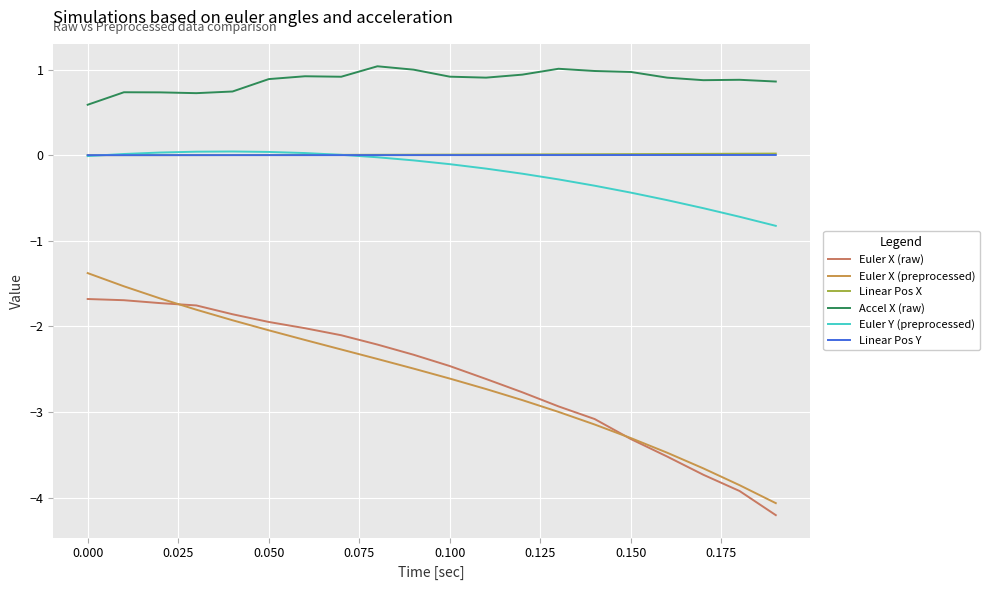

Does the chart display data point markers on the line(s)?

No